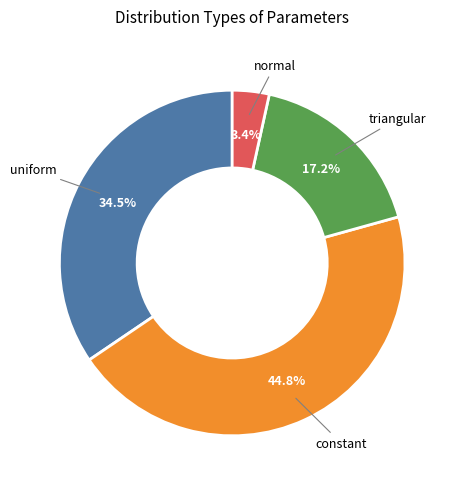

Is there any slice that represents more than half of the pie?

No